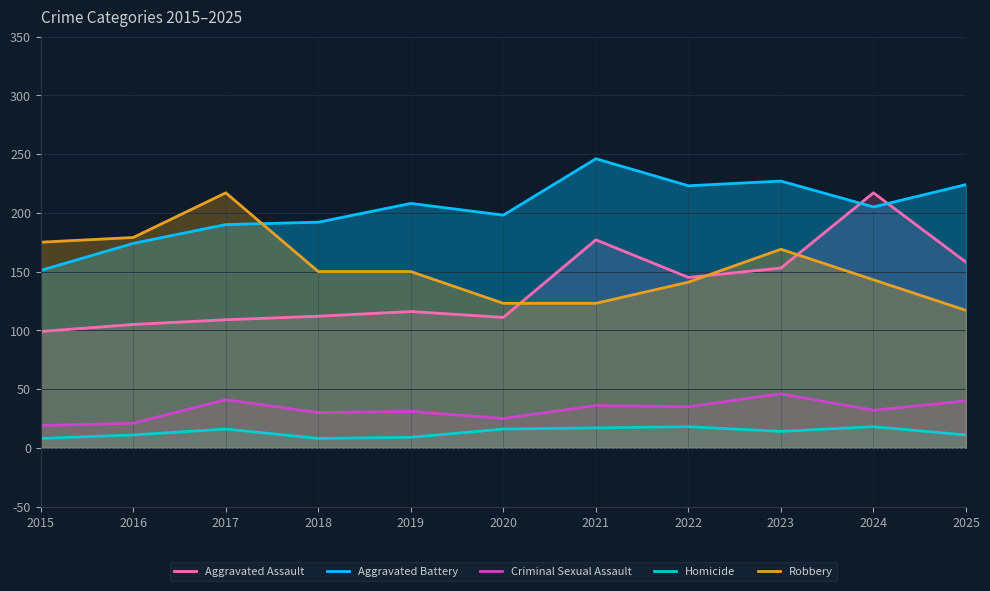

How many lines are shown in the chart?

5